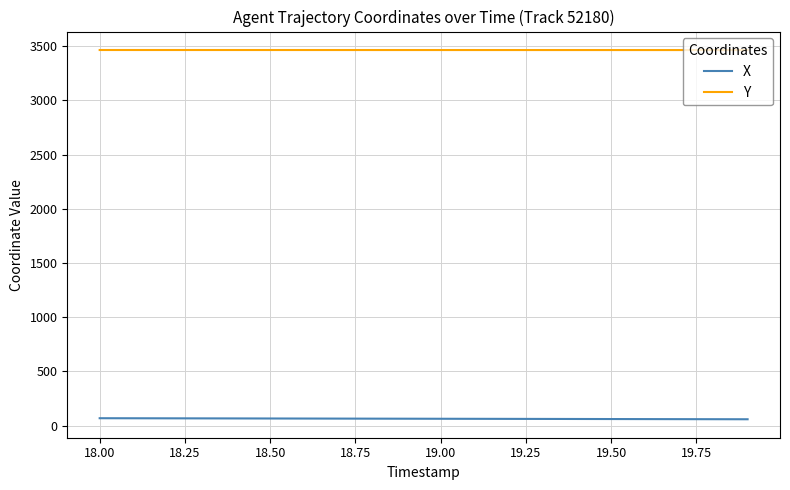

Rank the series by their average value, from highest to lowest.

Y, X